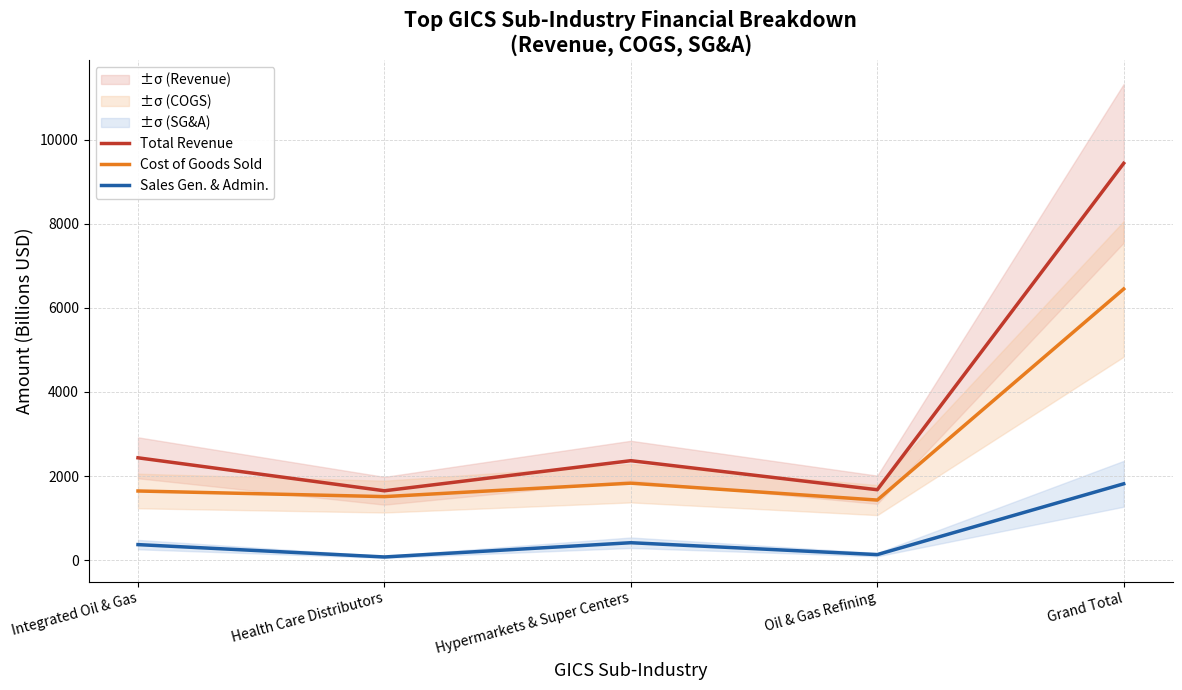

True or false: Total Revenue and Sales Gen. & Admin. cross at least once.

False